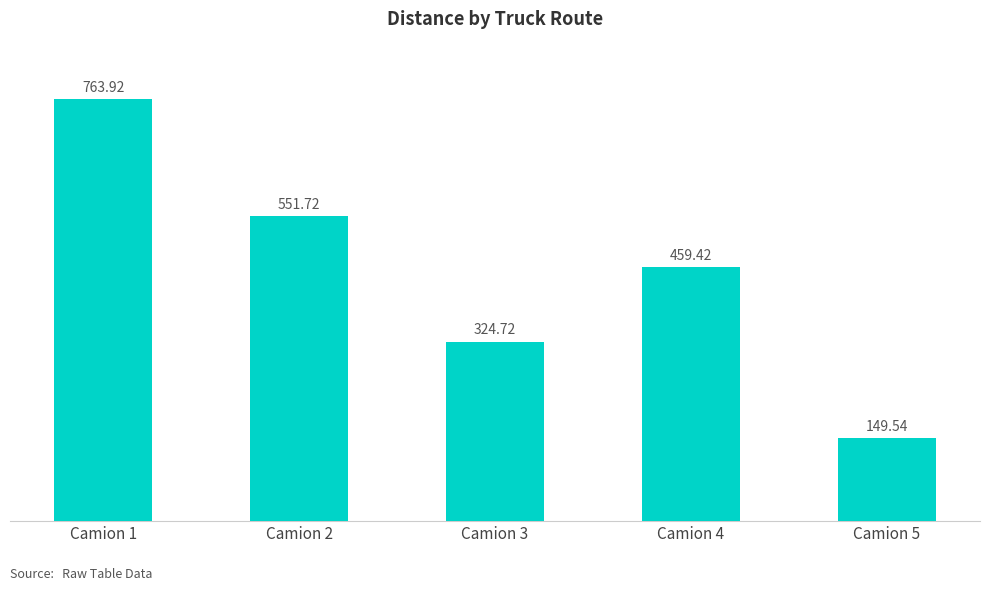

Which category has the highest value across all series?

Camion 1